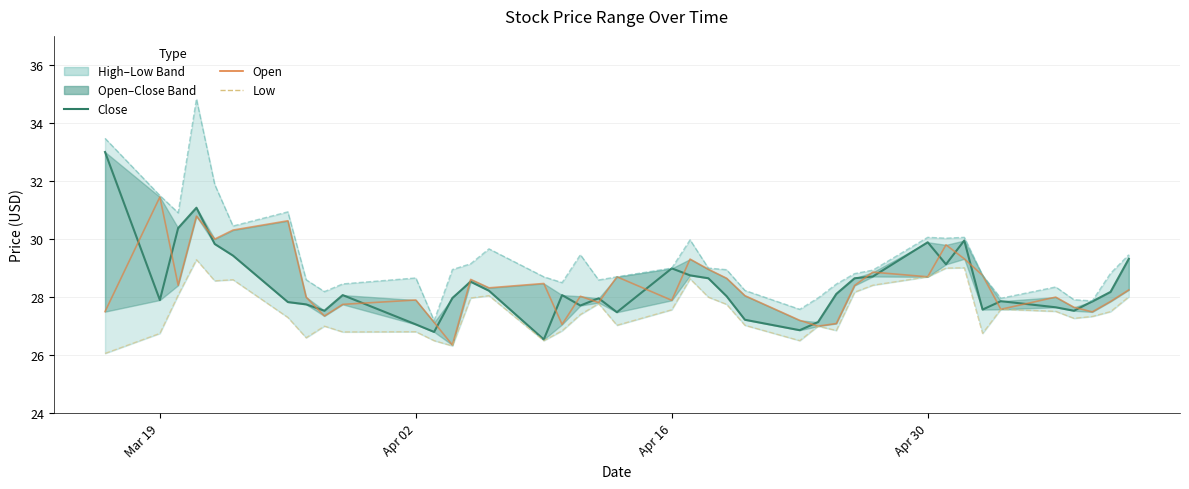

What is the value of the Low point at the 1st from the left?

26.1